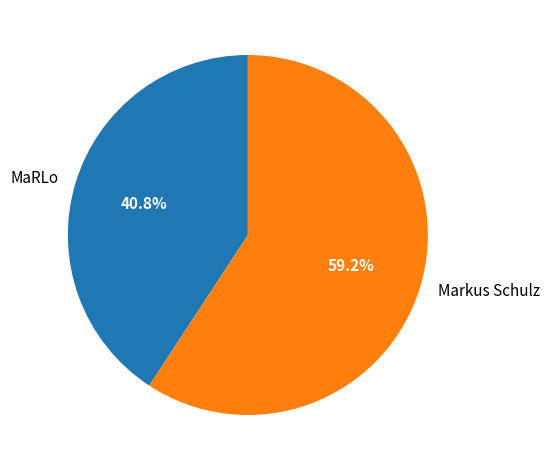

Which slice is the smallest?

MaRLo